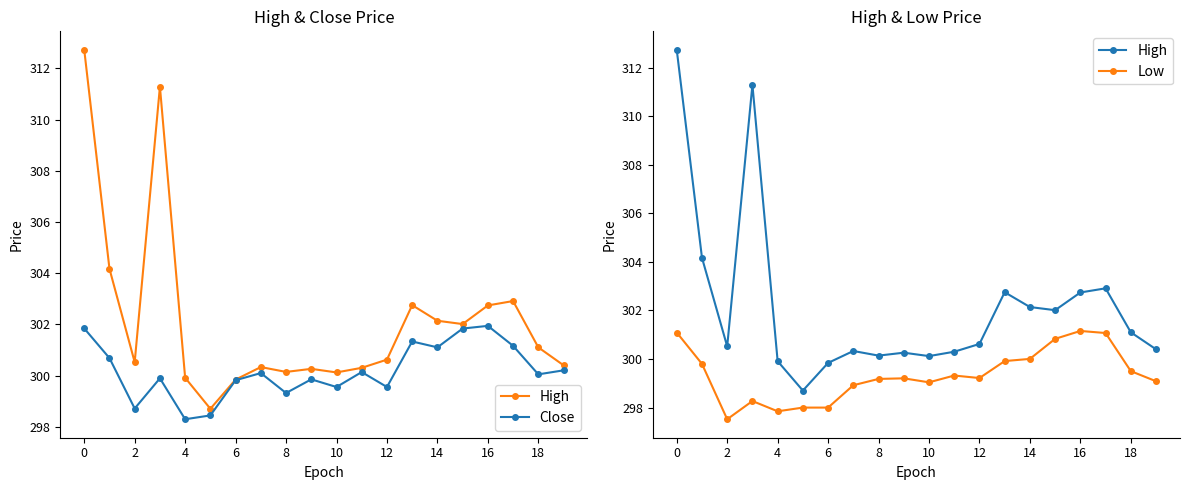

What is the label of the 18th point from the left?

17